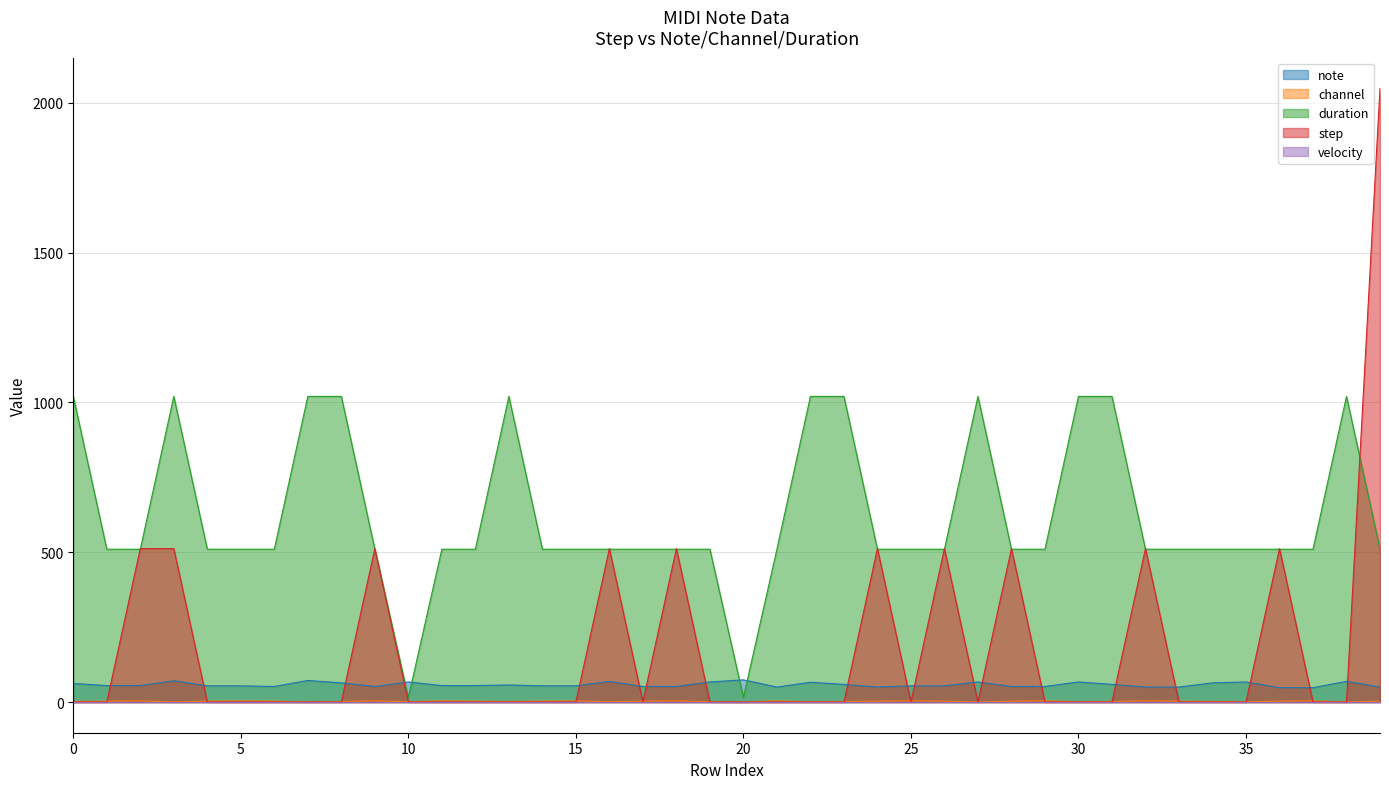

How many times do duration and note cross each other?

4